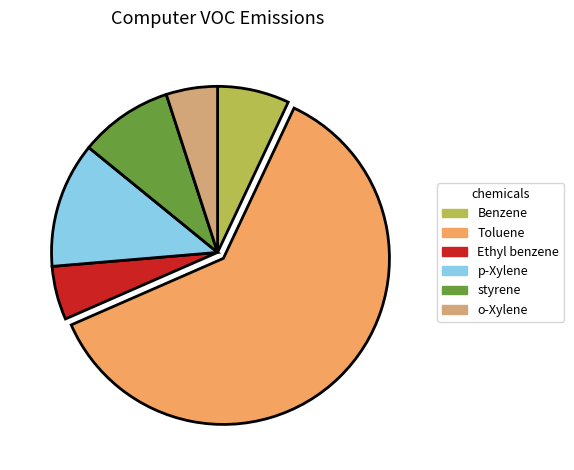

True or false: o-Xylene accounts for 5% of the total.

True